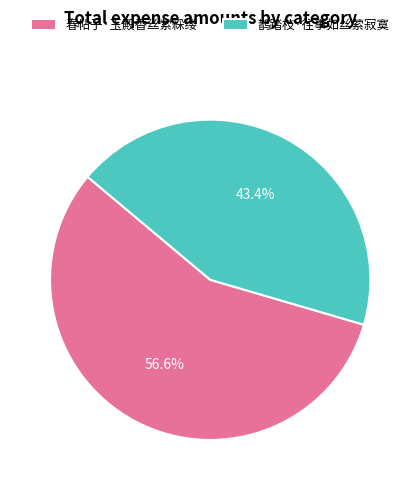

Which slice is the smallest?

鹊踏枝·往事如丝萦寂寞